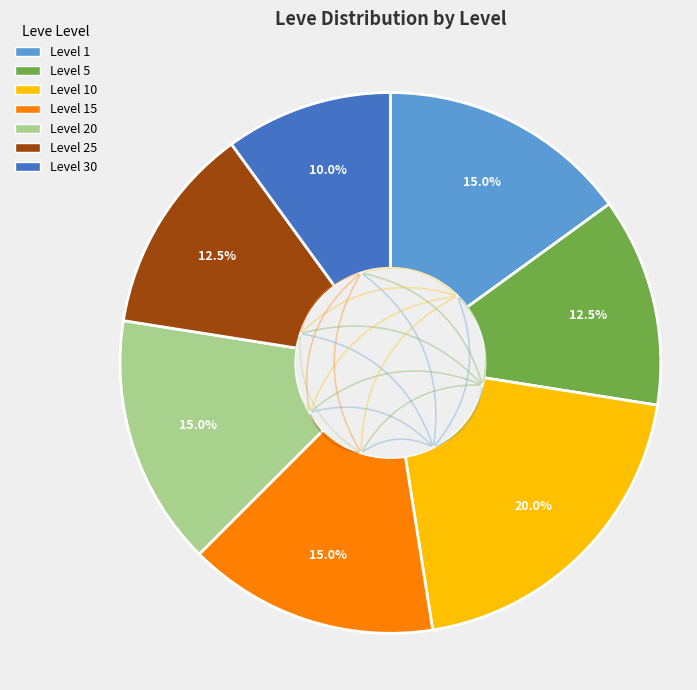

Count the number of slices in the pie.

7